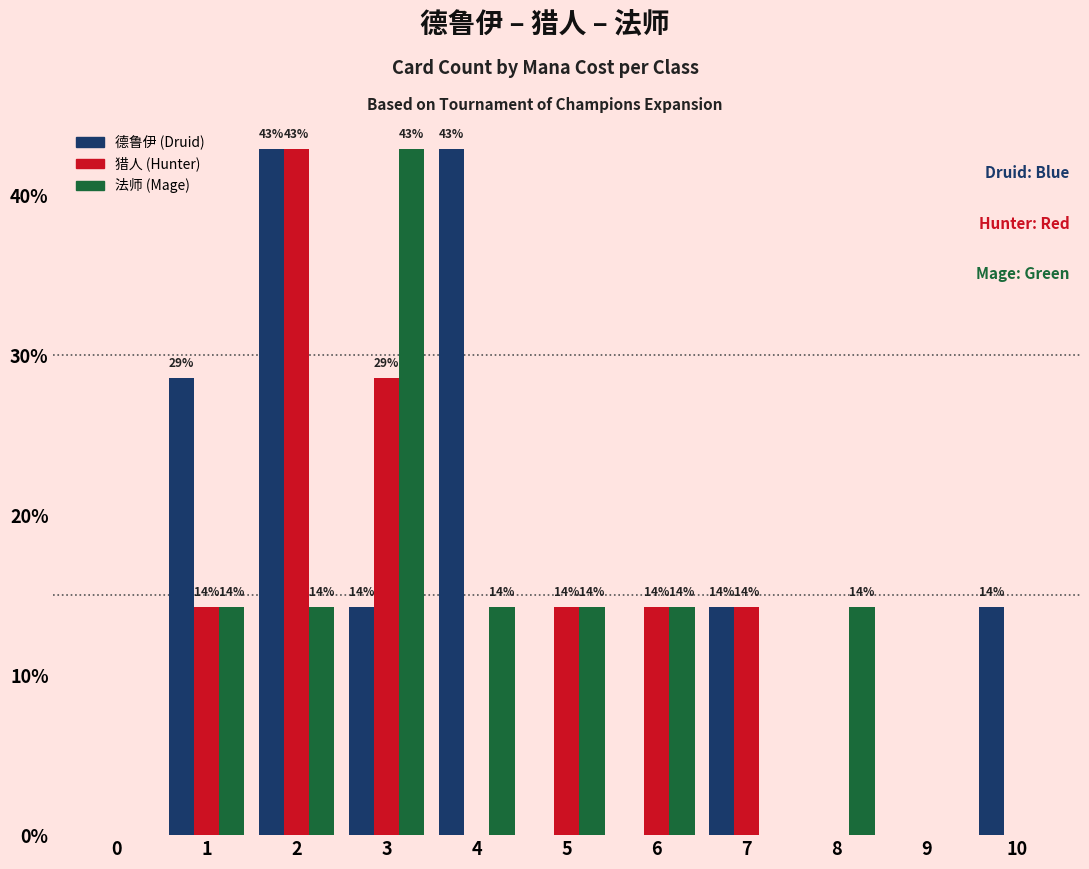

What is the value of the 猎人 (Hunter) bar at the 6th from the left?

14.3